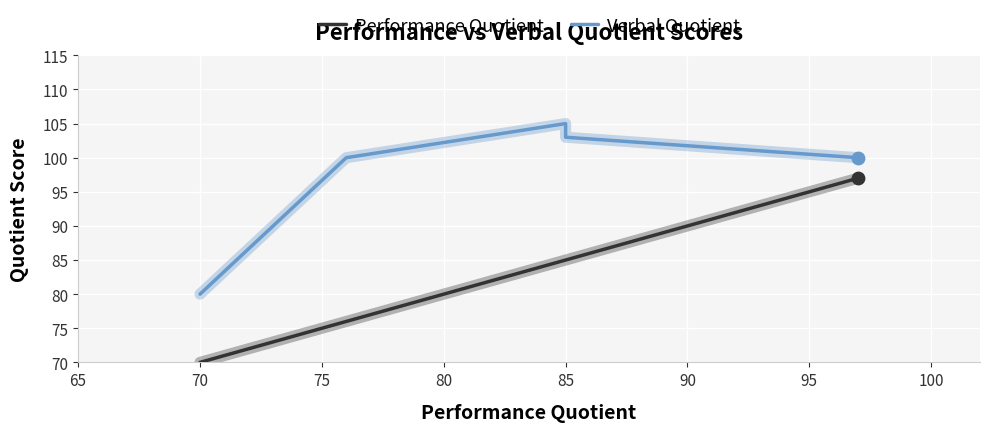

Which series reaches the maximum Y coordinate?

Verbal Quotient